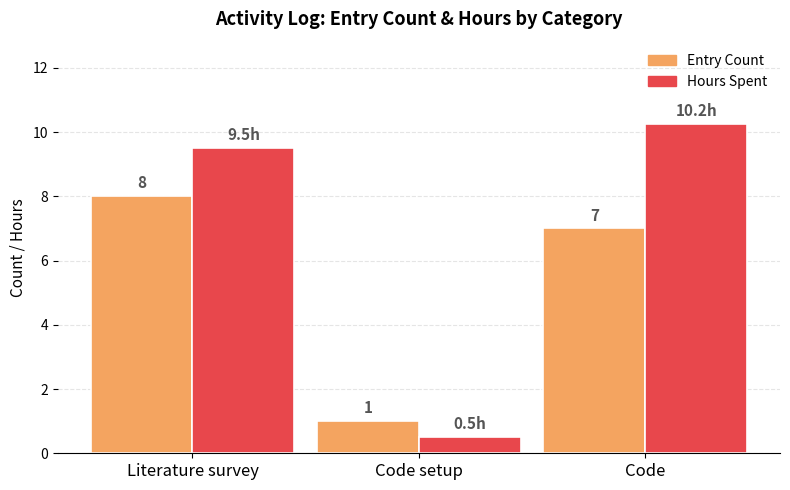

How many Entry Count values are between 1 and 8?

3